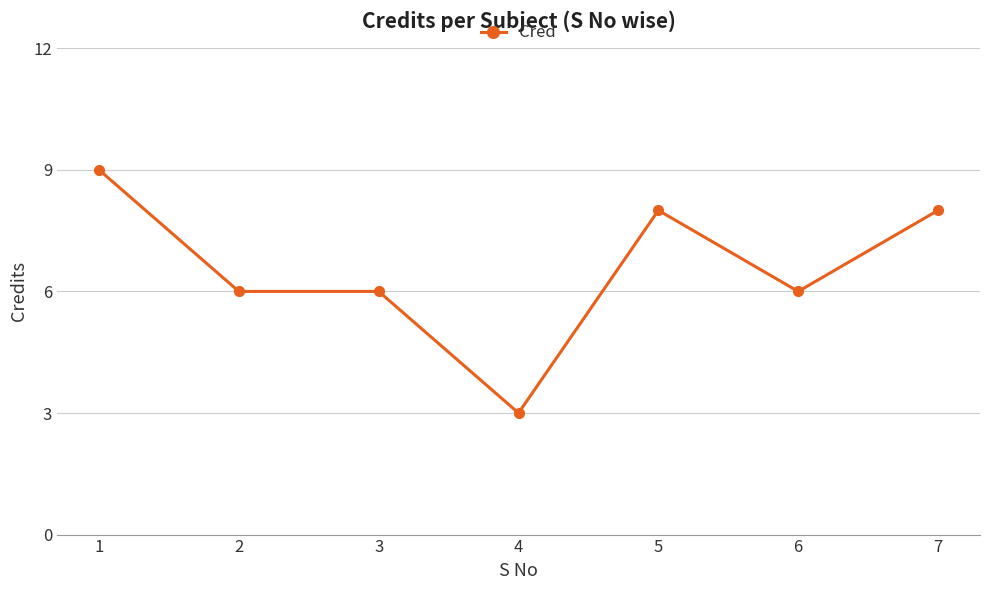

What is the difference between the maximum and minimum values?

6